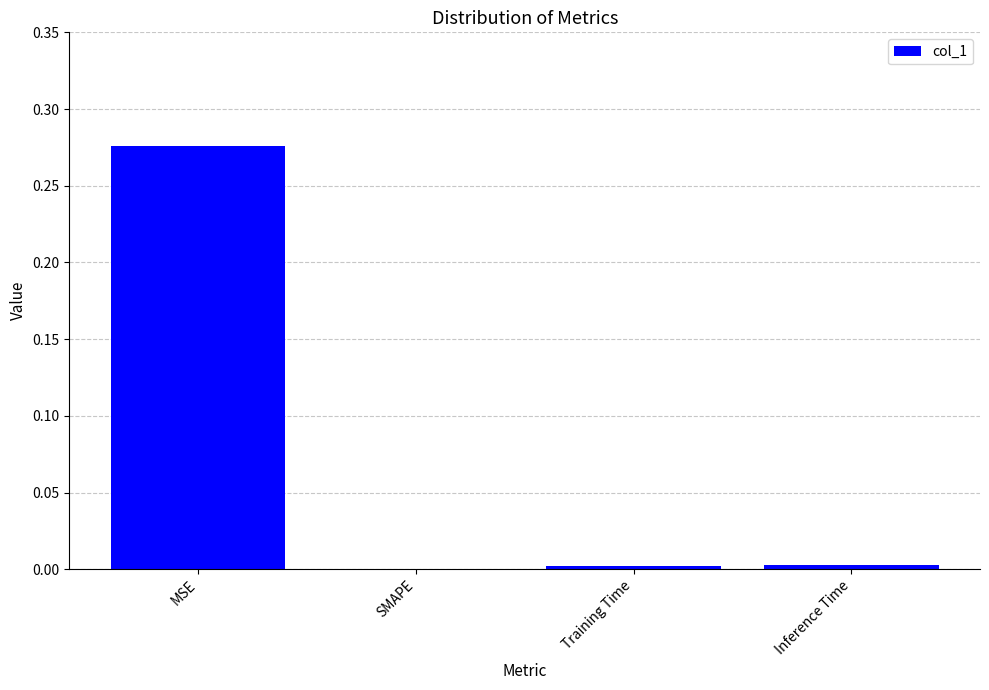

How many categories are shown in the chart?

4